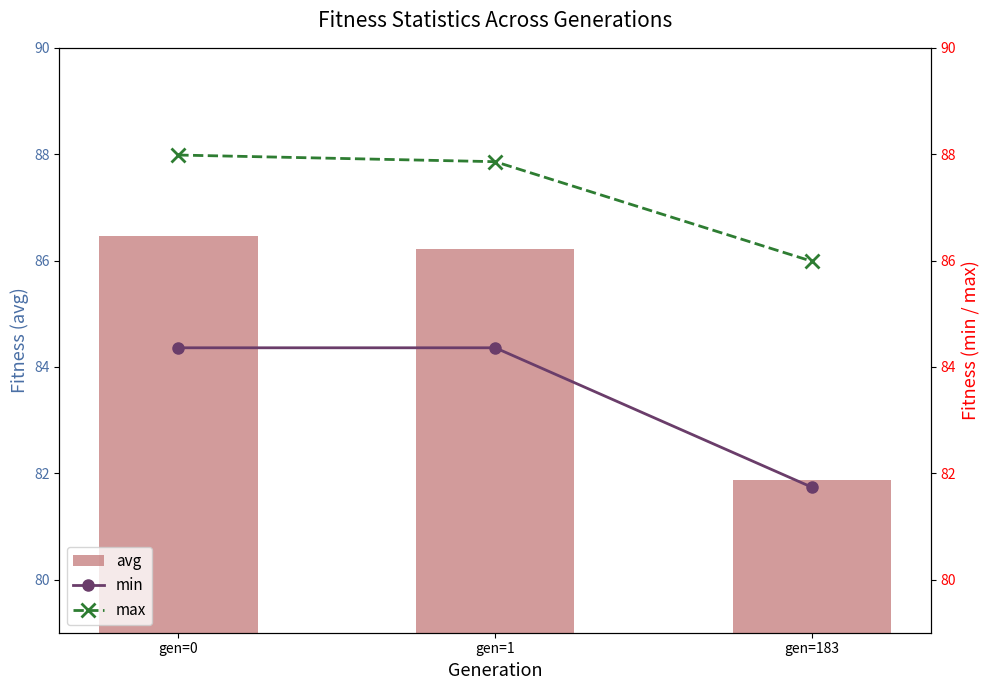

What is the value of the max bar at the 1st from the left?

88.0